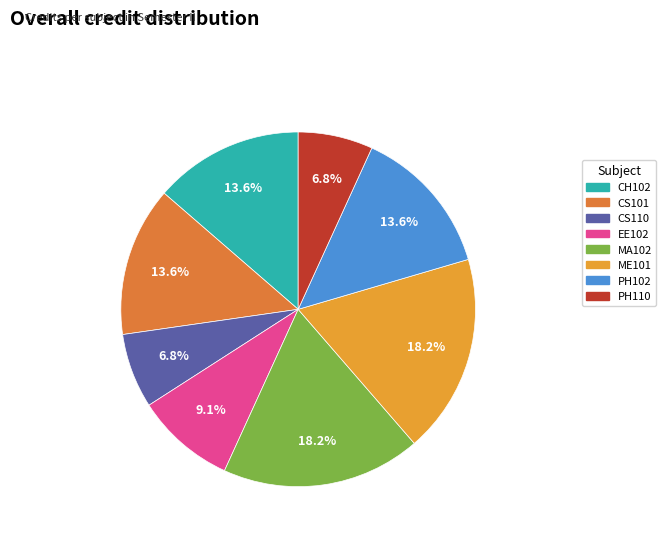

To the nearest percent, what is the average slice percentage?

12%